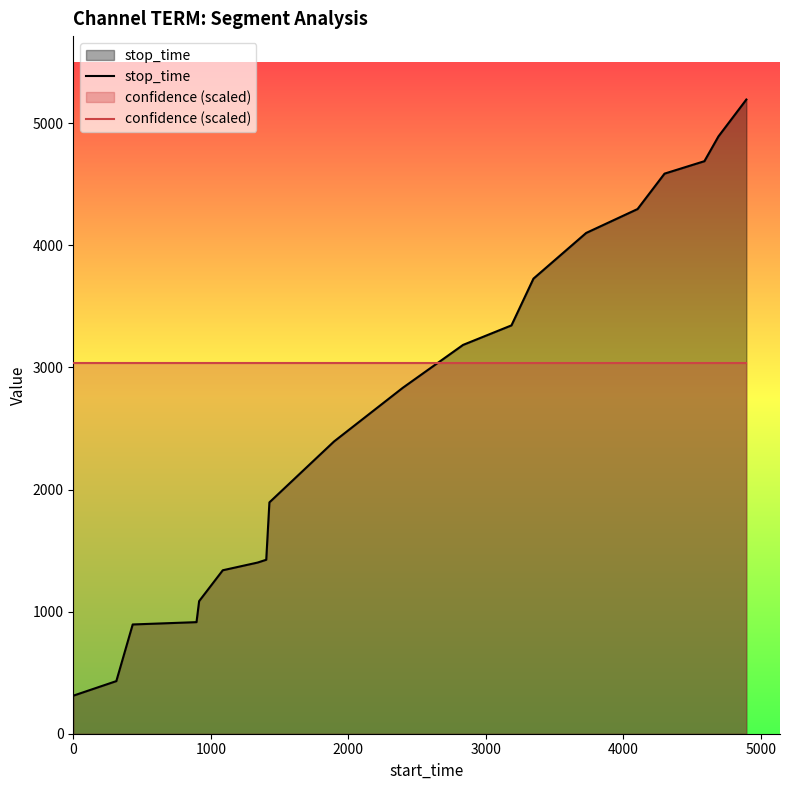

How many lines are shown in the chart?

2